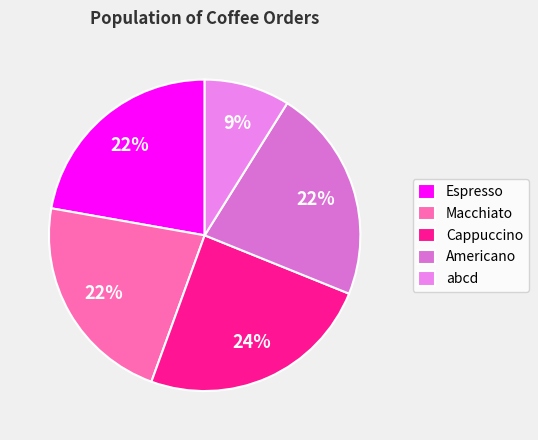

Combined, what portion of the pie is Americano and abcd?

31.1%